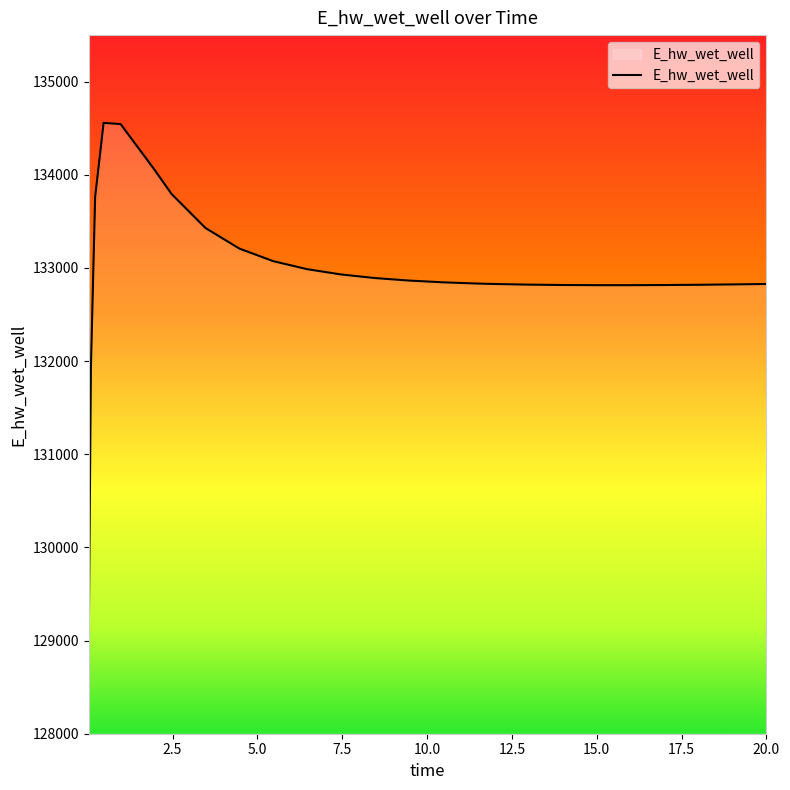

What is the difference between the maximum and minimum values?

5513.5